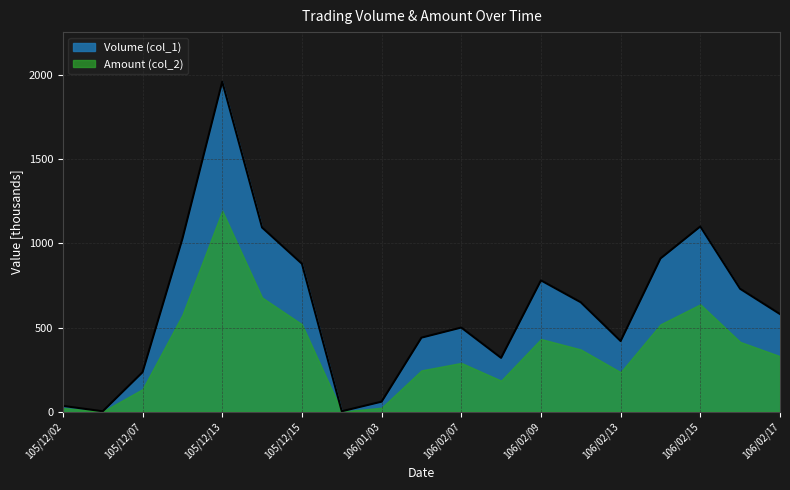

What is the average value?

617